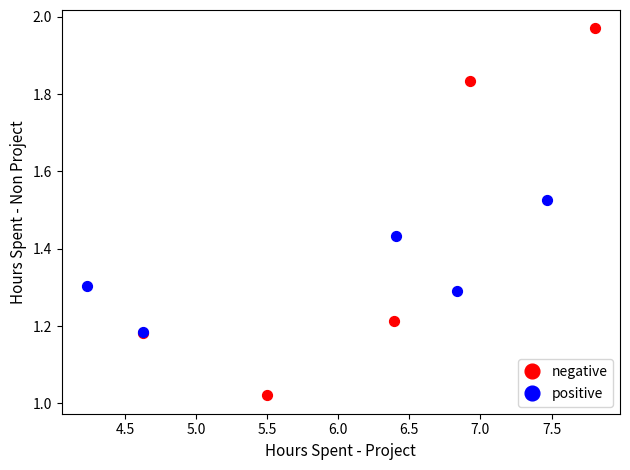

Which series has the widest spread of Y values?

negative